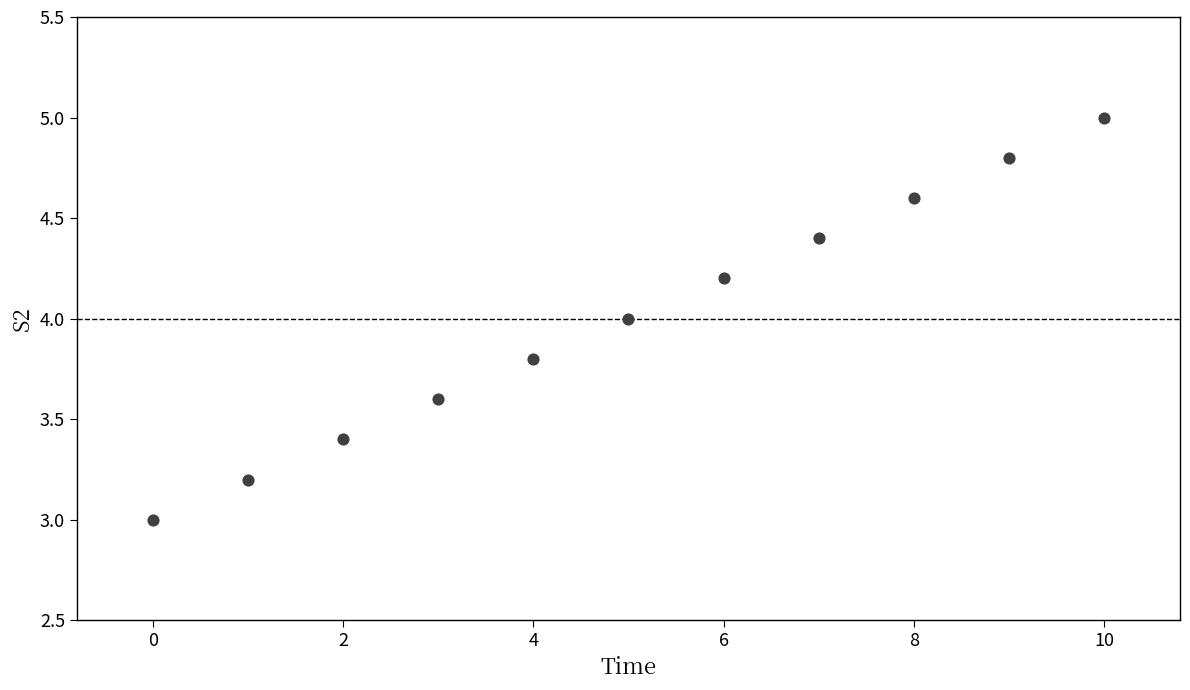

What is the range of Y values (max minus min)?

2.0